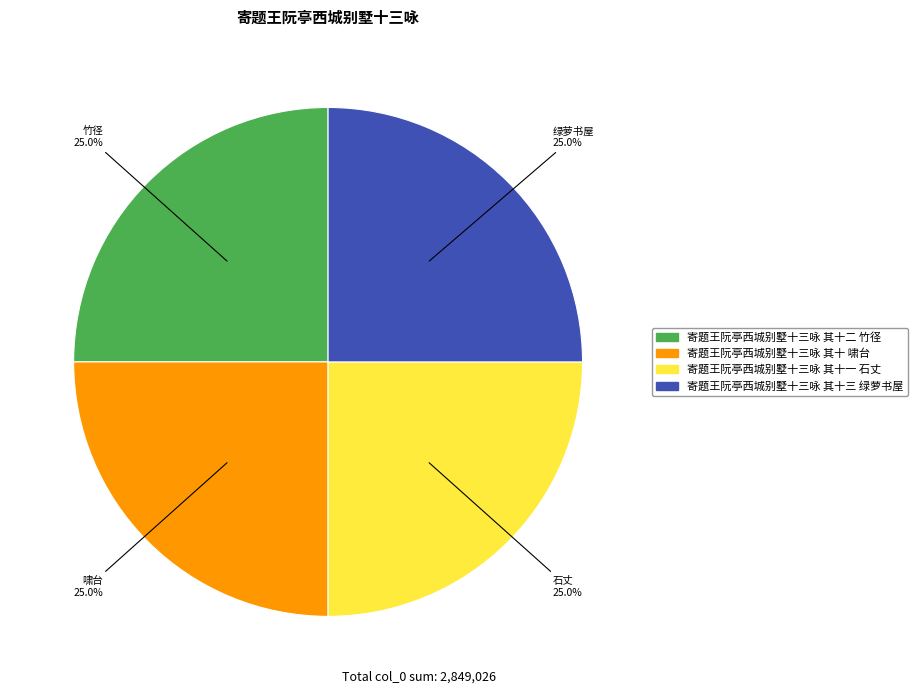

Does 寄题王阮亭西城别墅十三咏 其十三 绿萝书屋 account for over 50% of the chart?

No